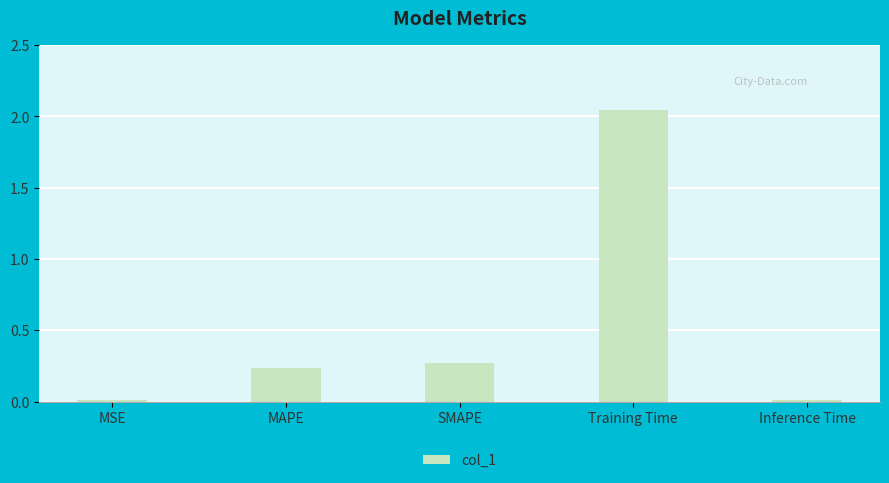

Which category has the highest value across all series?

Training Time